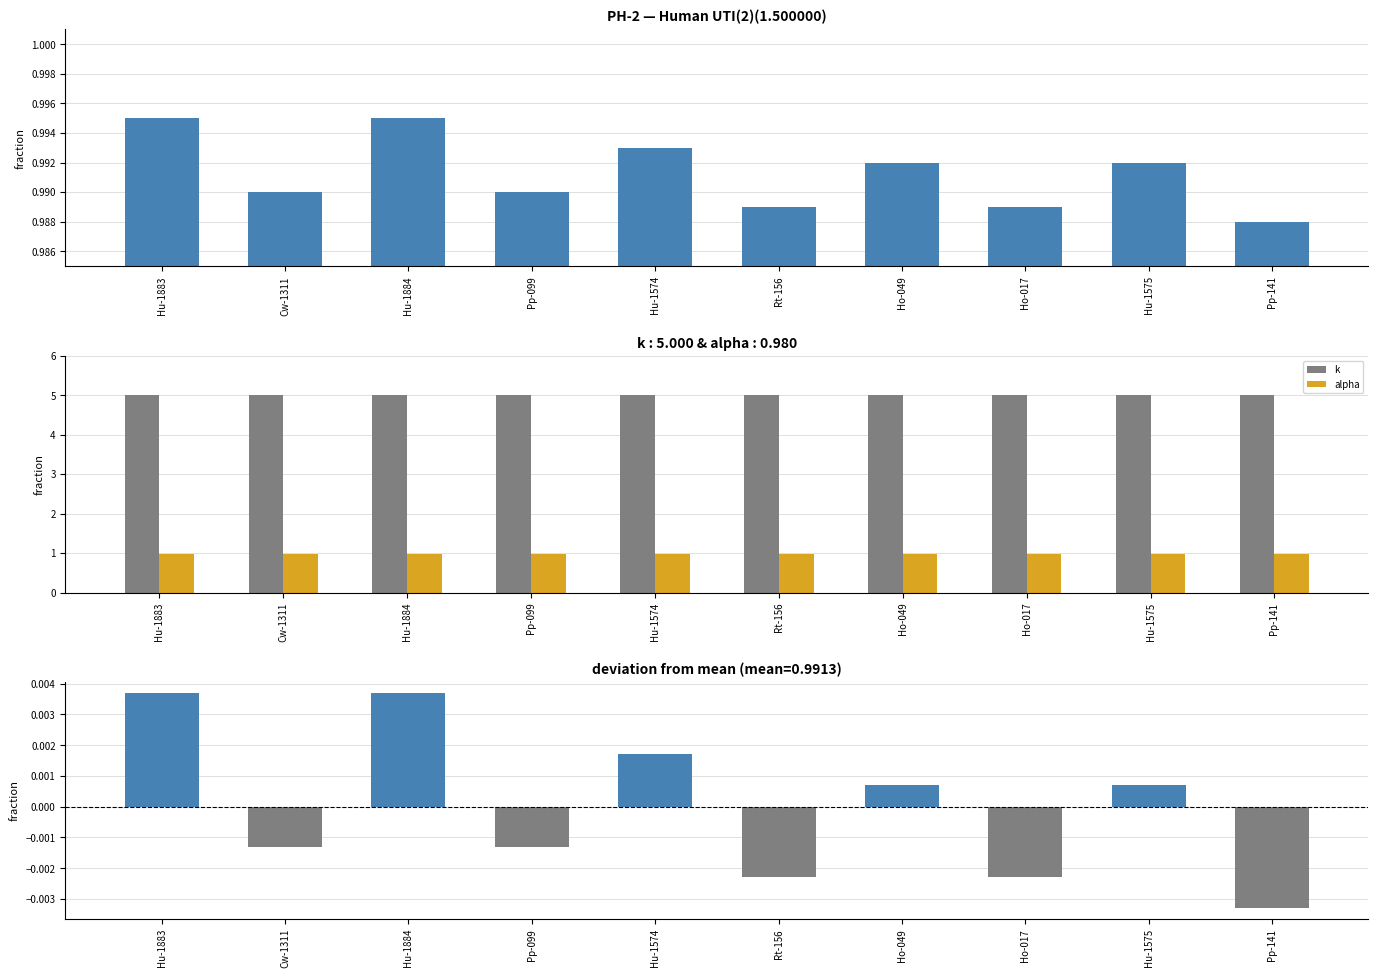

At which label does pearson deviation reach its minimum?

Pp-141